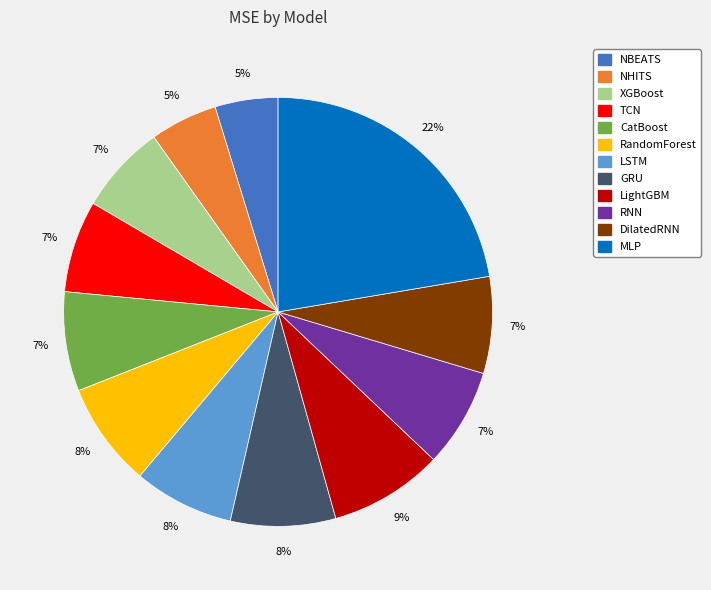

Count the number of slices in the pie.

12